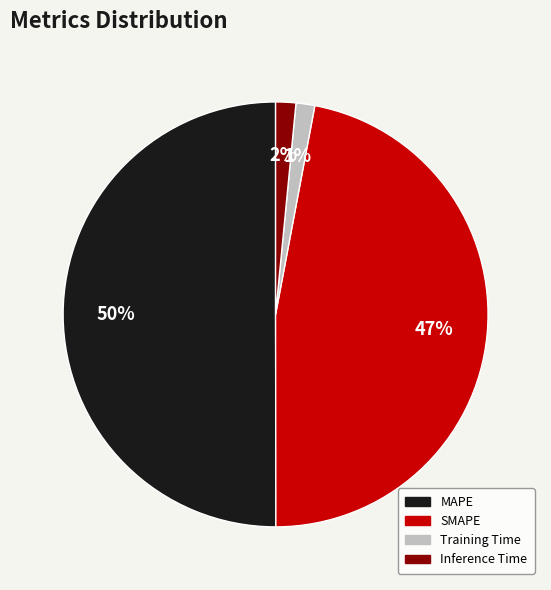

Which slice is the largest?

MAPE